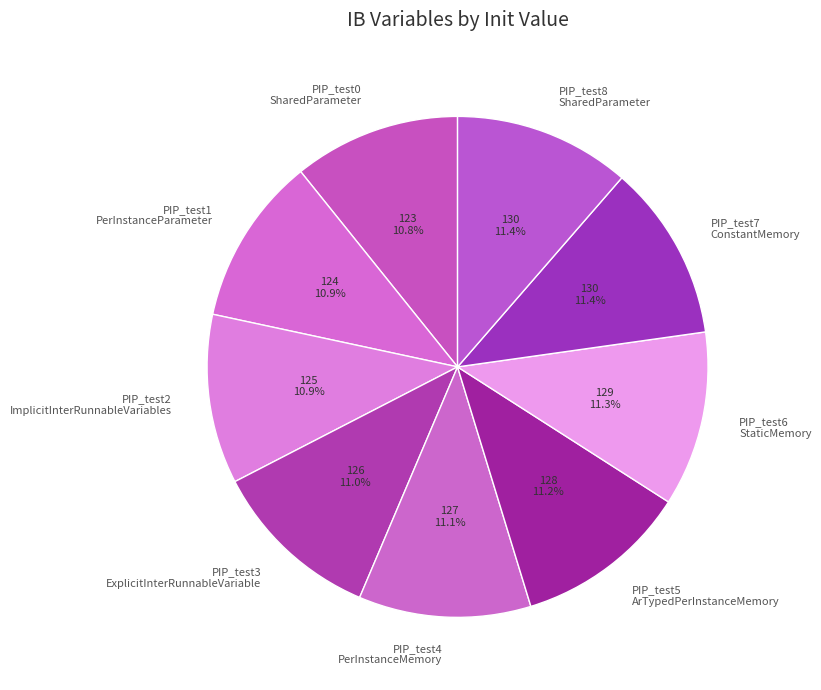

To the nearest percent, what is the average slice percentage?

11%